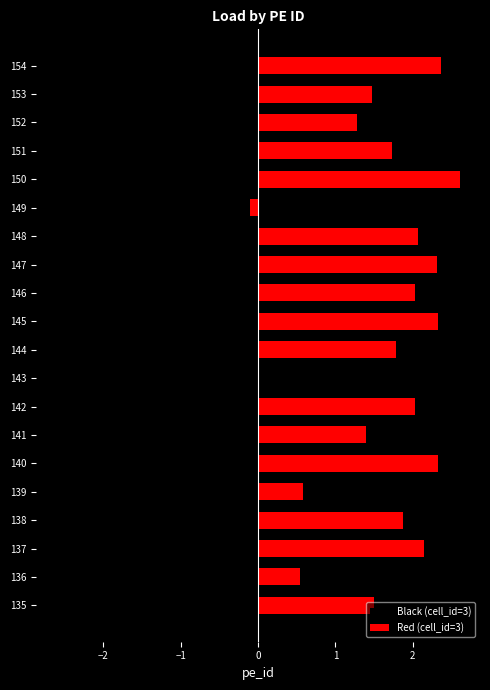

The value of Red (cell_id=3) at 147 is 2.3. True or false?

True